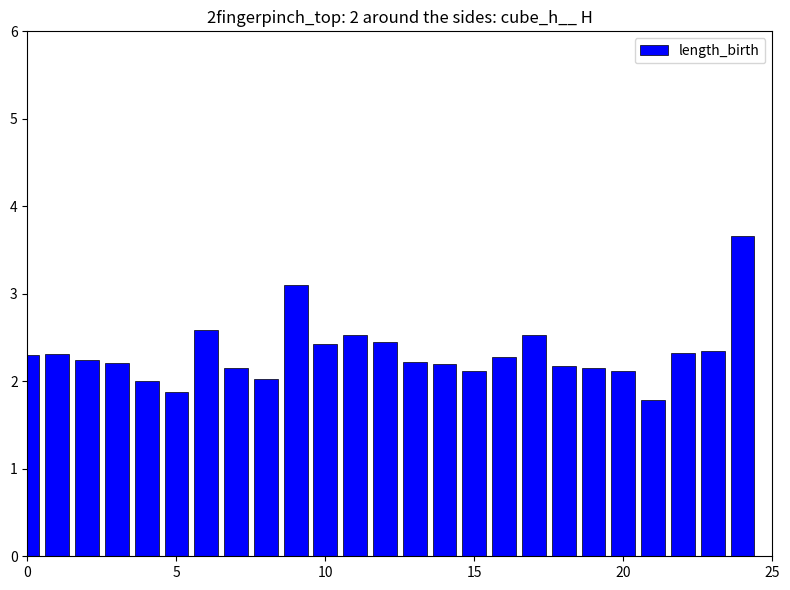

How many data points does each series have?

25